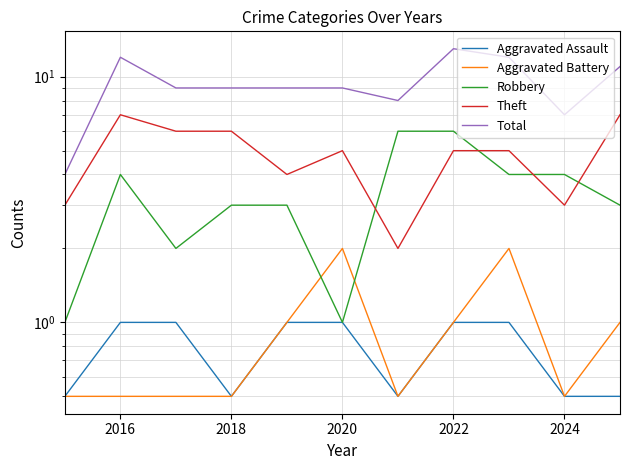

What is the sum of all Robbery values?

37.0